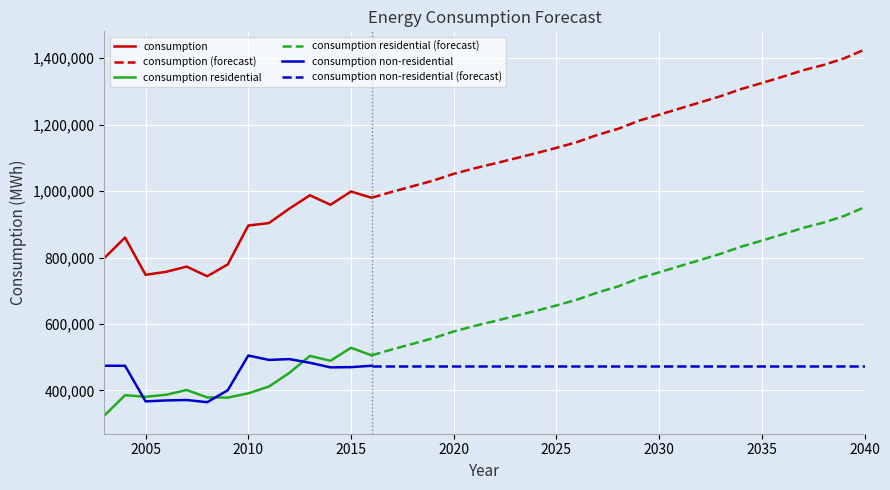

Reading right to left, what are all the values shown in this chart?

consumption: 2040=1425832	2039=1399415	2038=1379572	2037=1363558	2036=1344027	2035=1325310	2034=1307262	2033=1285863	2032=1267091	2031=1248542	2030=1229887	2029=1211507	2028=1187367	2027=1169242	2026=1147482	2025=1130225	2024=1113974	2023=1098574	2022=1083260	2021=1068346	2020=1051984	2019=1031631	2018=1014677	2017=997880	2016=979983	2015=998715	2014=958879	2013=987457	2012=947269	2011=903695	2010=896474	2009=779253	2008=743748	2007=772812	2006=757103	2005=748164	2004=860106	2003=799211
consumption residential: 2040=951482	2039=925066	2038=905223	2037=889209	2036=869678	2035=850961	2034=832912	2033=811514	2032=792742	2031=774193	2030=755538	2029=737158	2028=713017	2027=694892	2026=673133	2025=655876	2024=639624	2023=624225	2022=608911	2021=593996	2020=577634	2019=557282	2018=540328	2017=523531	2016=505633	2015=528522	2014=489371	2013=504110	2012=452890	2011=411723	2010=391356	2009=378576	2008=379050	2007=401506	2006=387064	2005=381028	2004=385757	2003=324861
consumption non-residential: 2040=474349	2039=474349	2038=474349	2037=474349	2036=474349	2035=474349	2034=474349	2033=474349	2032=474349	2031=474349	2030=474349	2029=474349	2028=474349	2027=474349	2026=474349	2025=474349	2024=474349	2023=474349	2022=474349	2021=474349	2020=474349	2019=474349	2018=474349	2017=474349	2016=474349	2015=470193	2014=469508	2013=483347	2012=494379	2011=491972	2010=505118	2009=400677	2008=364698	2007=371306	2006=370039	2005=367136	2004=474349	2003=474349